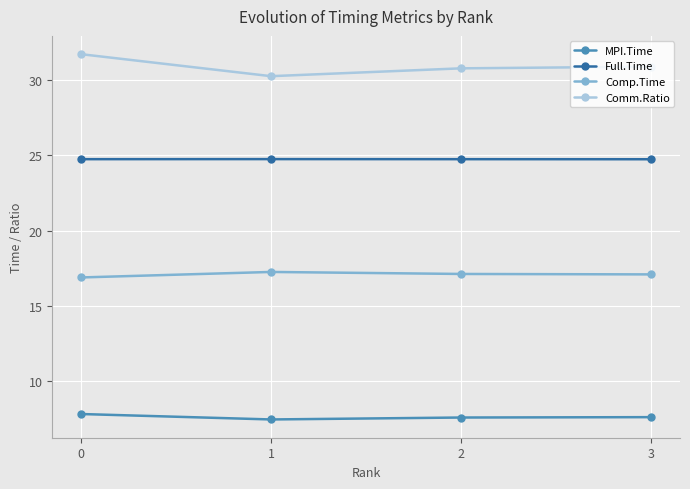

Which series has the widest spread of values?

Comm.Ratio